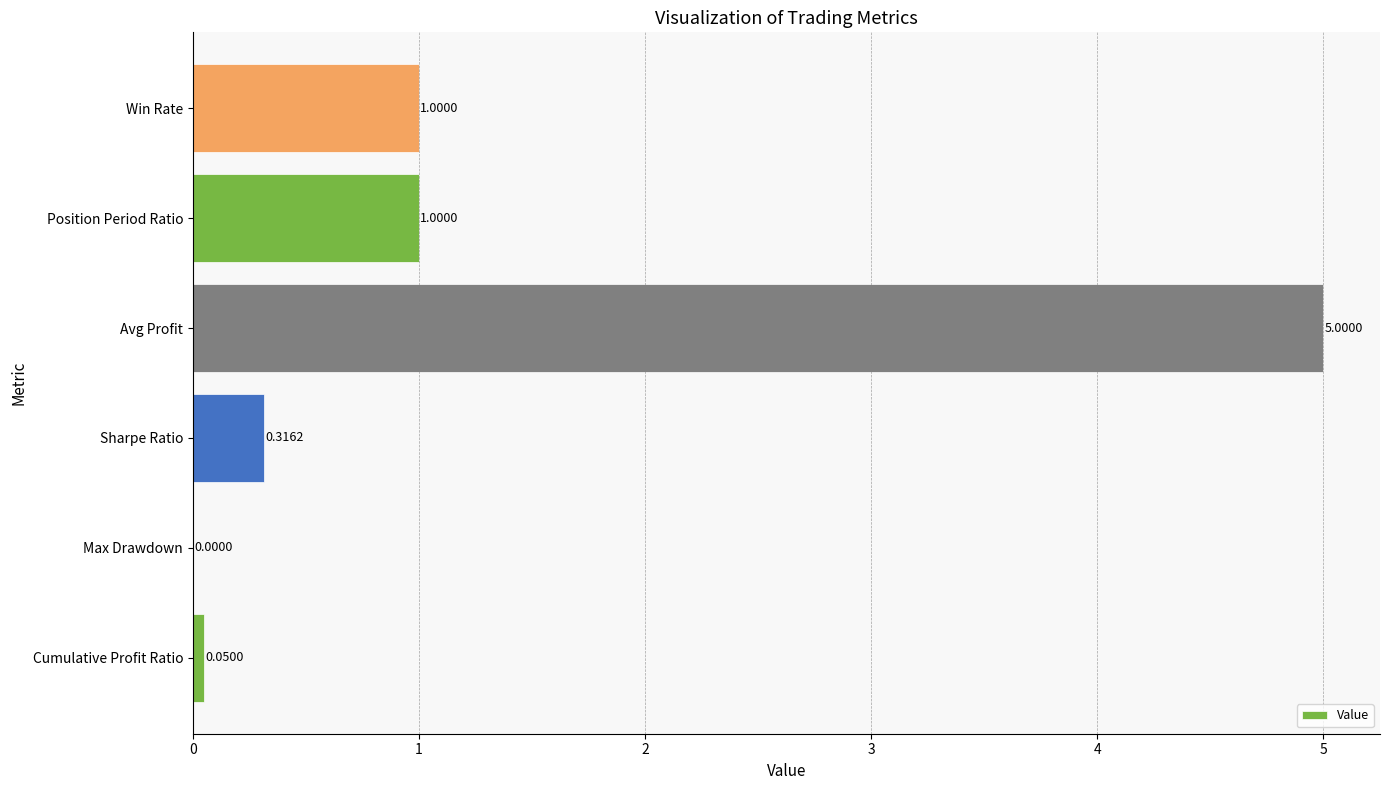

Between Avg Profit and Sharpe Ratio, which is larger?

Avg Profit